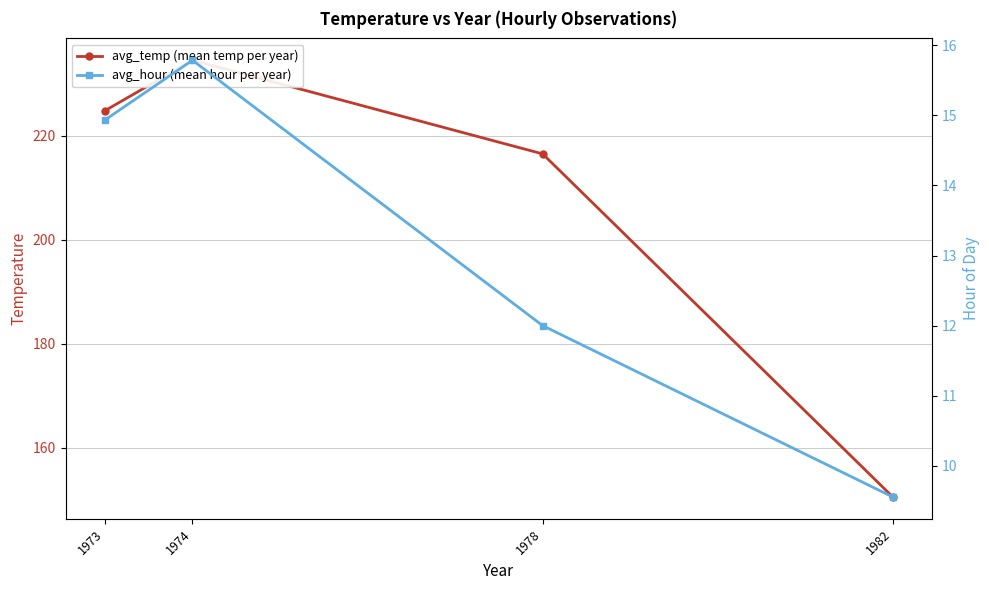

List the series in order of their peak value, lowest first.

avg_hour (mean hour per year), avg_temp (mean temp per year)